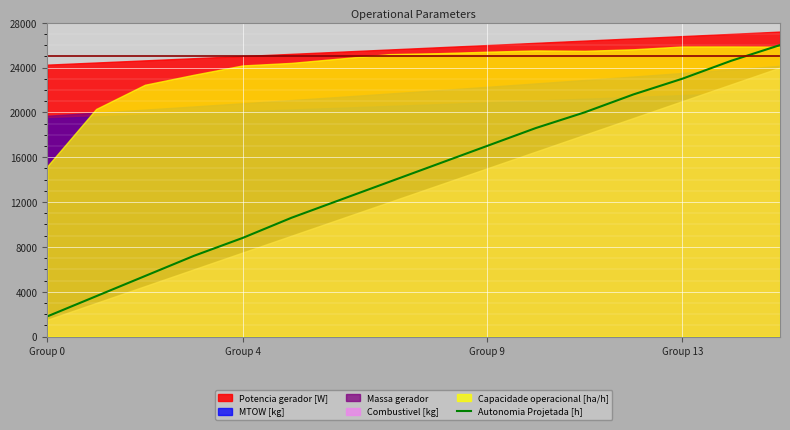

Reading left to right, list all the values displayed in this chart.

1800.0	3600.0	5400.0	7200.0	8800.0	10600.0	12200.0	13800.0	15400.0	17000.0	18600.0	20000.0	21600.0	23000.0	24600.0	26000.0